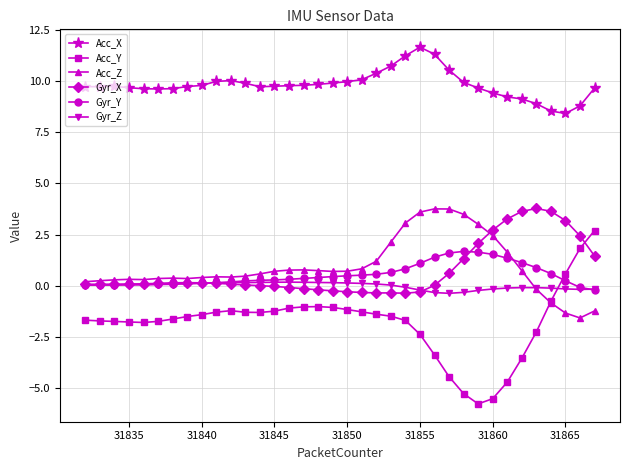

What is the value of the Acc_Y point at the 5th from the left?

-1.8